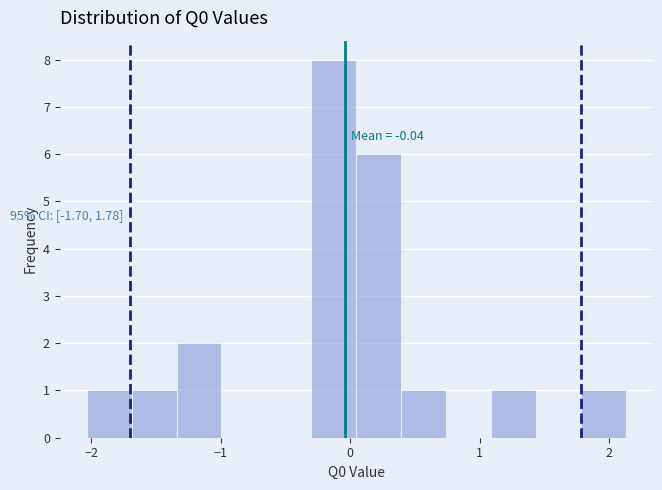

Around what value on the x-axis is the tallest bar? Give the approximate position of its centre, as read against the axis.

-0.1